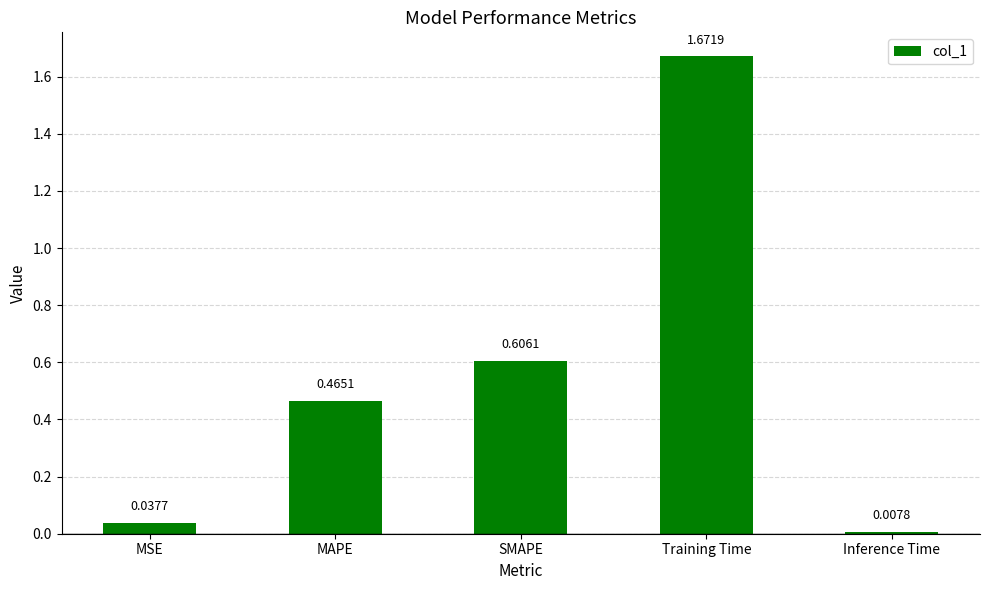

Does the chart contain stacked bars?

No